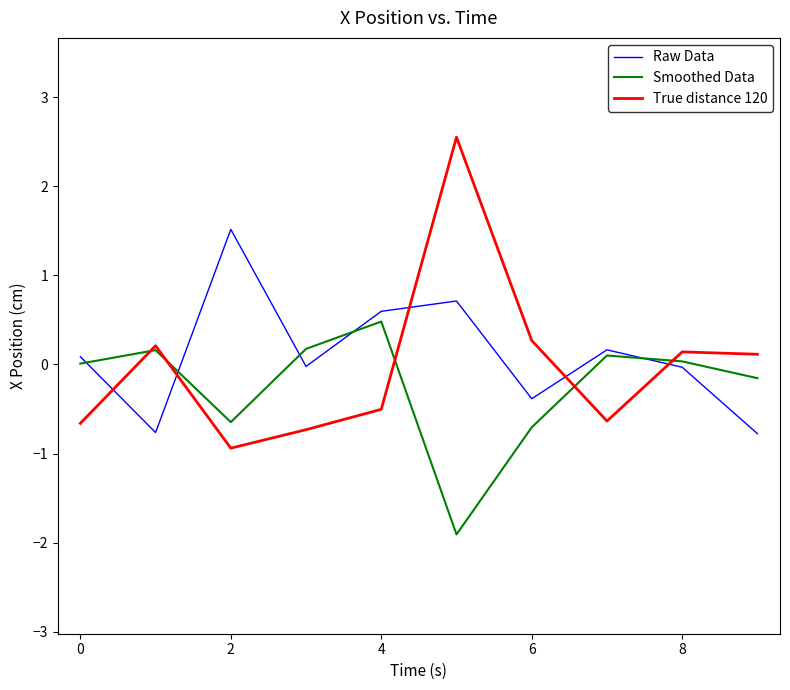

Rank the series by their maximum value, from highest to lowest.

True distance 120, Raw Data, Smoothed Data